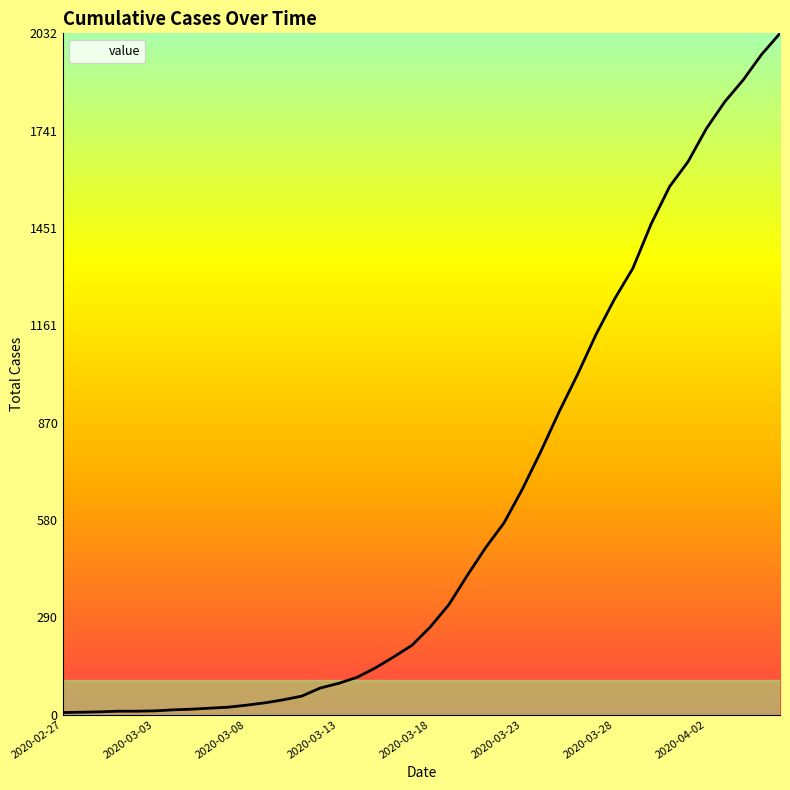

What is the difference between the maximum and minimum values?

2026